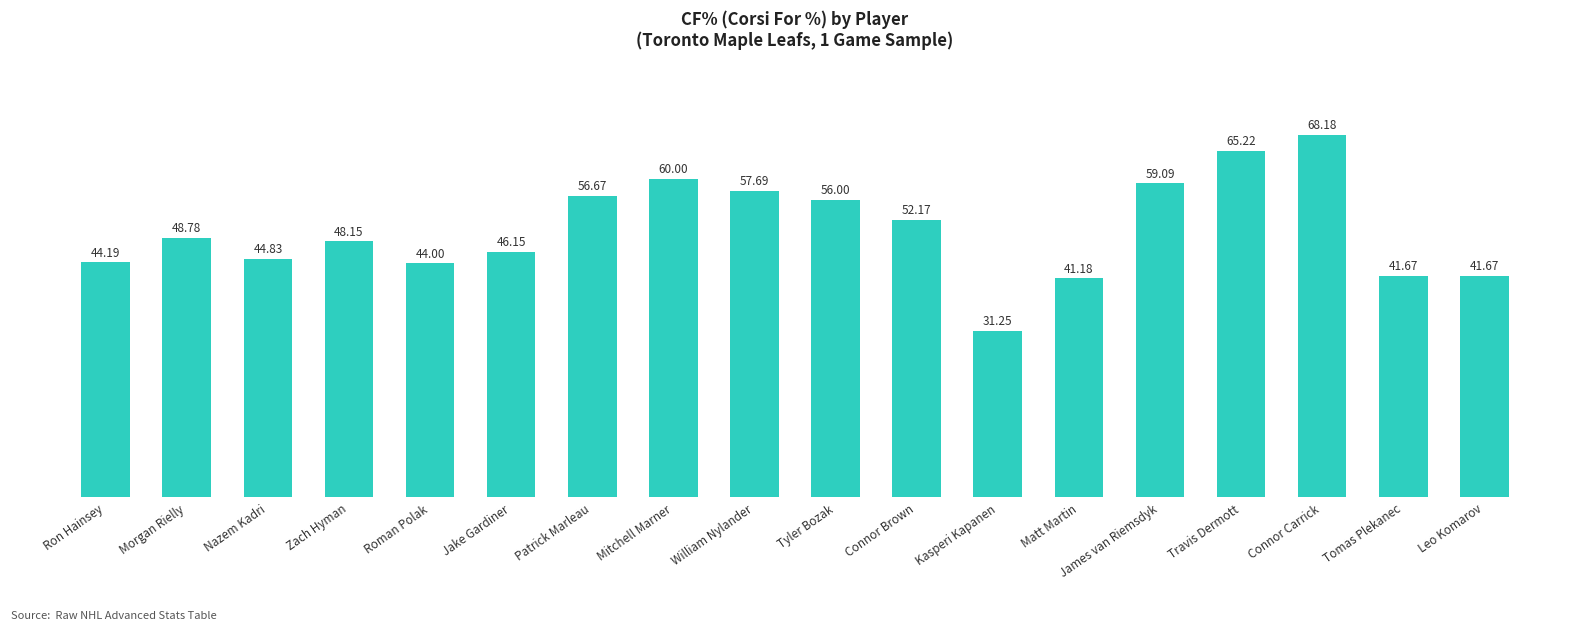

What is the change in value from Roman Polak to Travis Dermott?

+21.2